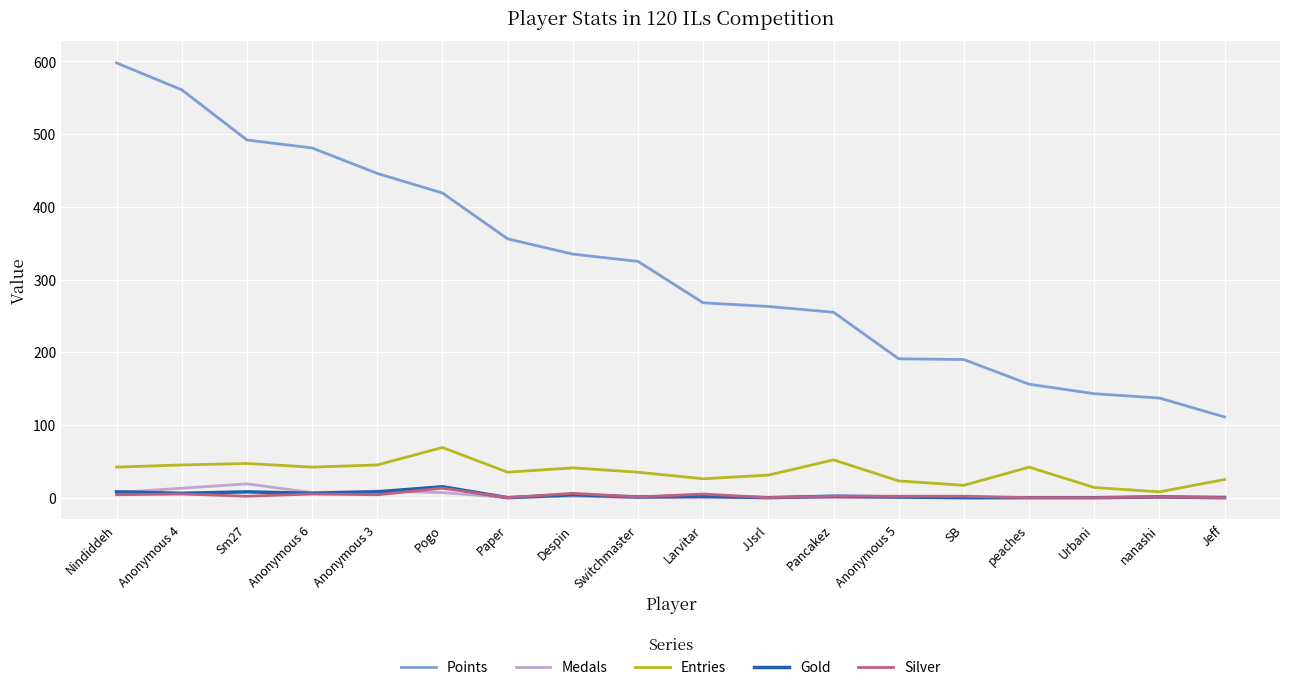

What is the greatest value displayed?

598